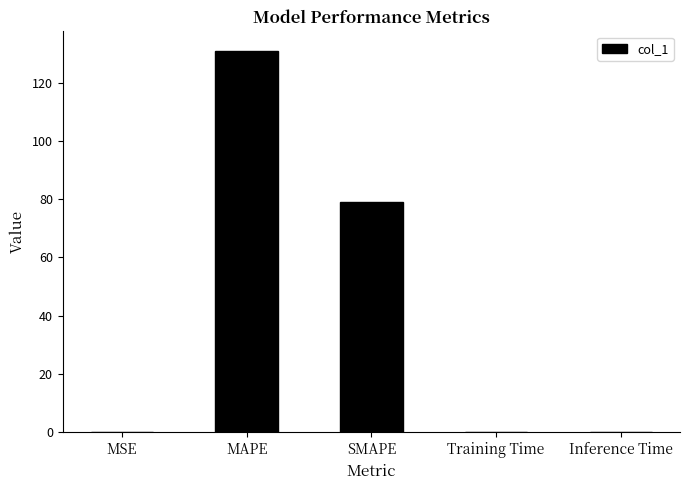

What is the change in value from MSE to MAPE?

+131.0